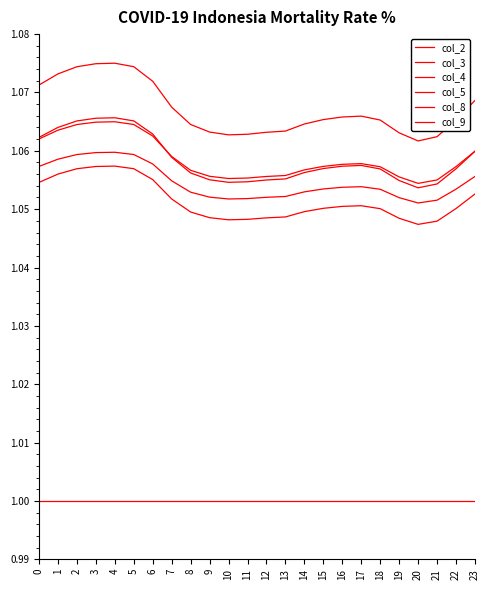

What is the greatest value displayed?

1.1